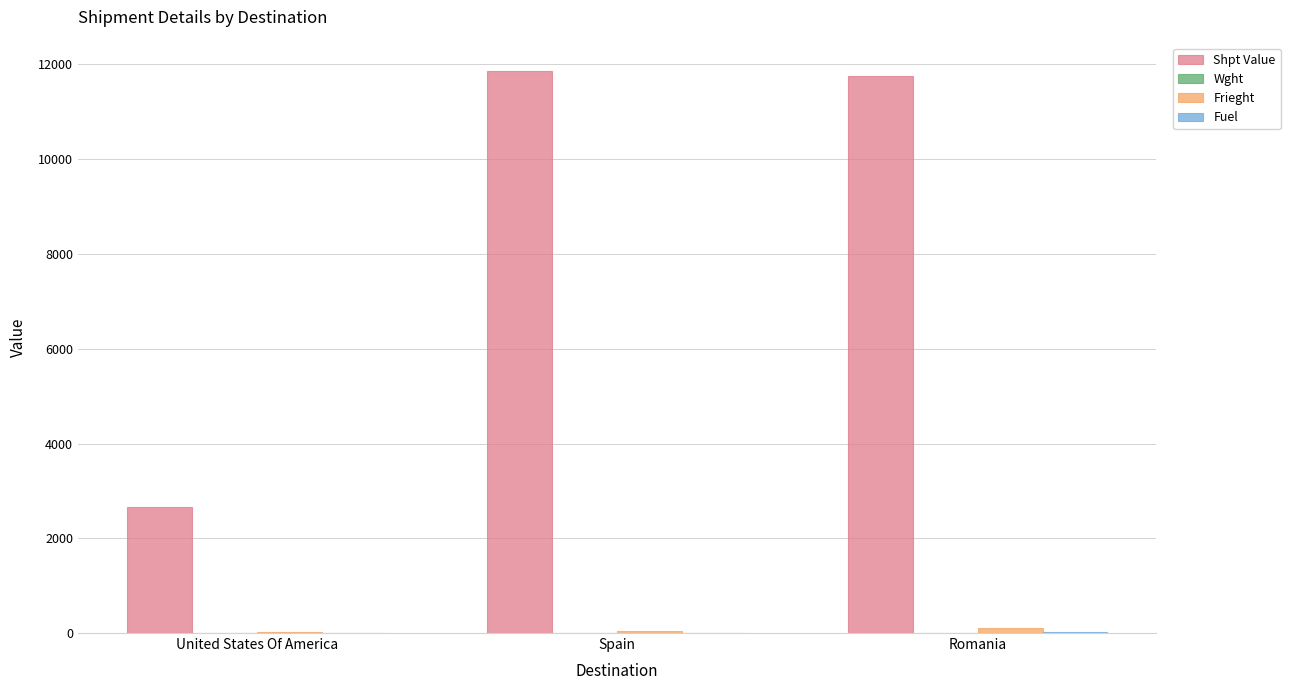

Which series has the largest range (max minus min)?

Shpt Value